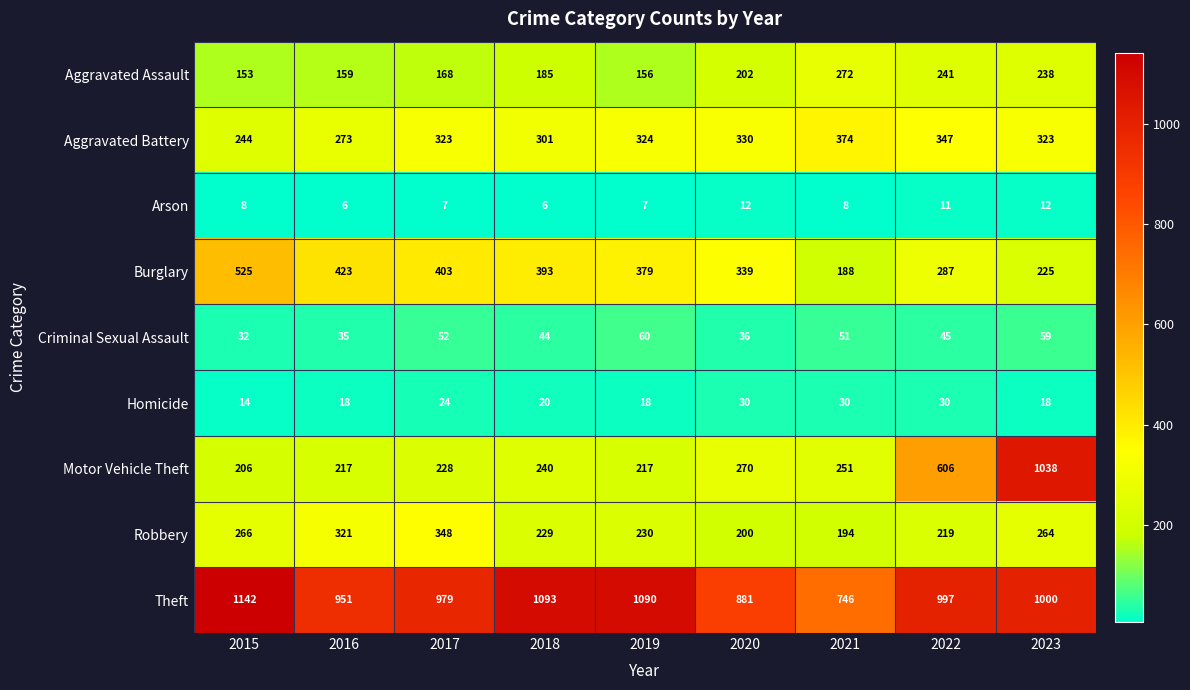

Rank the series at 2015 from lowest to highest value.

Arson, Homicide, Criminal Sexual Assault, Aggravated Assault, Motor Vehicle Theft, Aggravated Battery, Robbery, Burglary, Theft